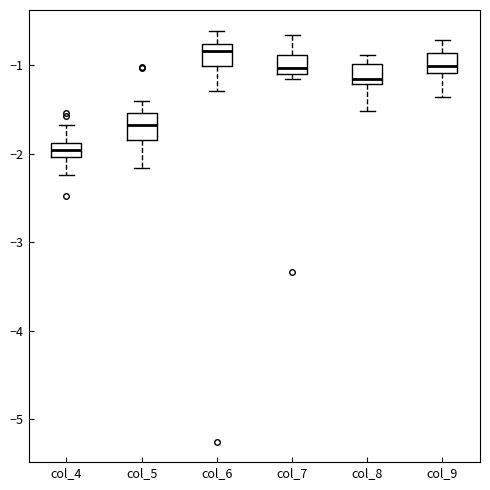

Where does the upper whisker of the box for col_6 end on the y-axis? The values are not printed on the chart, so give them approximately, as read against the axis.

-0.6